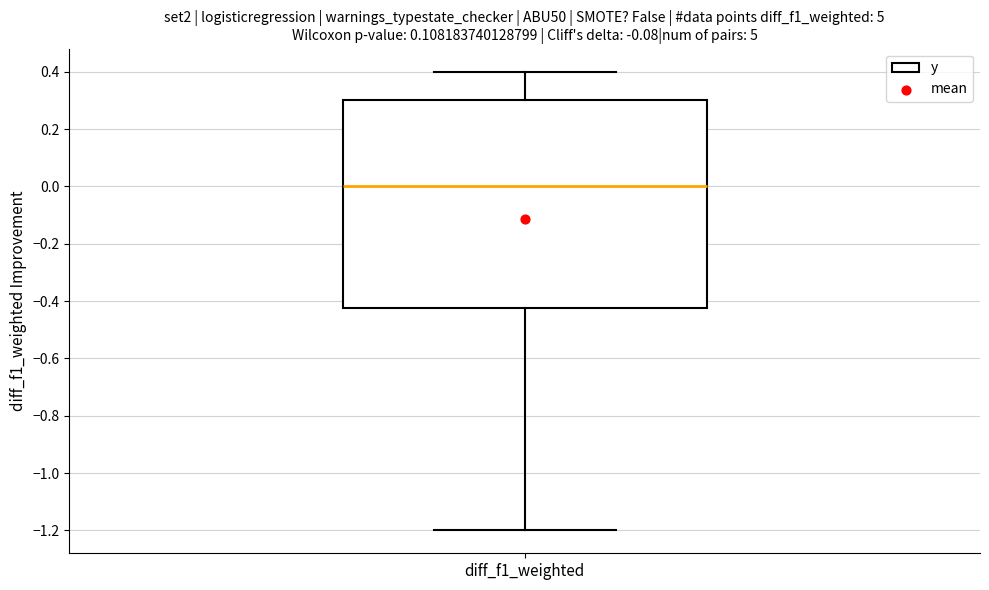

Where does the lower whisker of the box for diff_f1_weighted end on the y-axis? The values are not printed on the chart, so give them approximately, as read against the axis.

-1.20